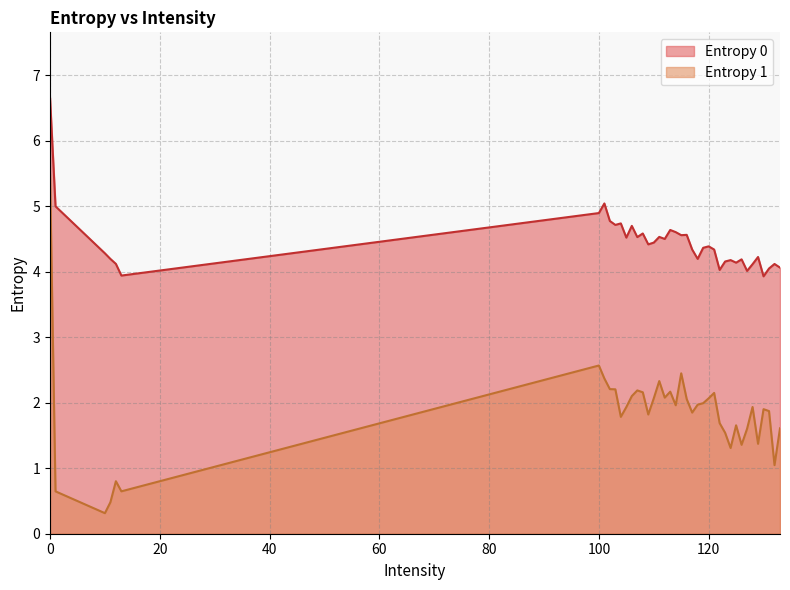

How many interior local peaks does the Entropy 0 series have?

12